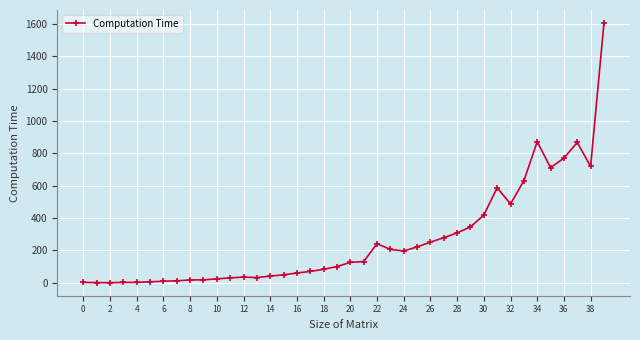

What is the maximum value shown in the chart?

1605